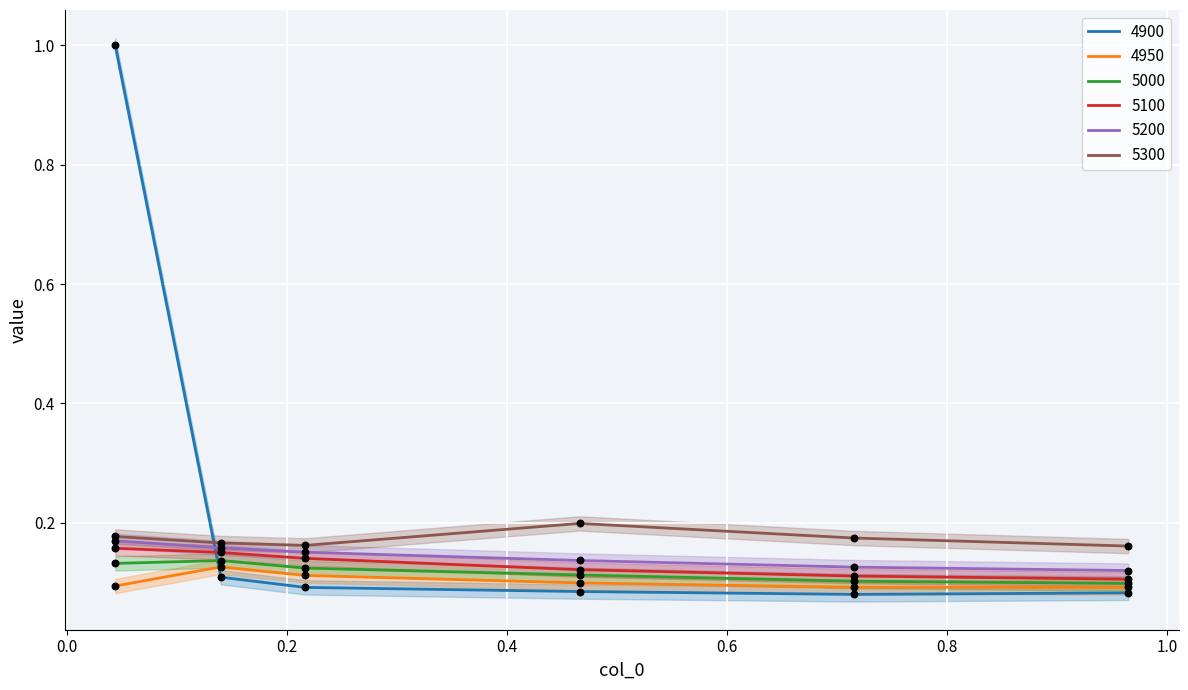

What is the highest value of the 4900 series?

1.0